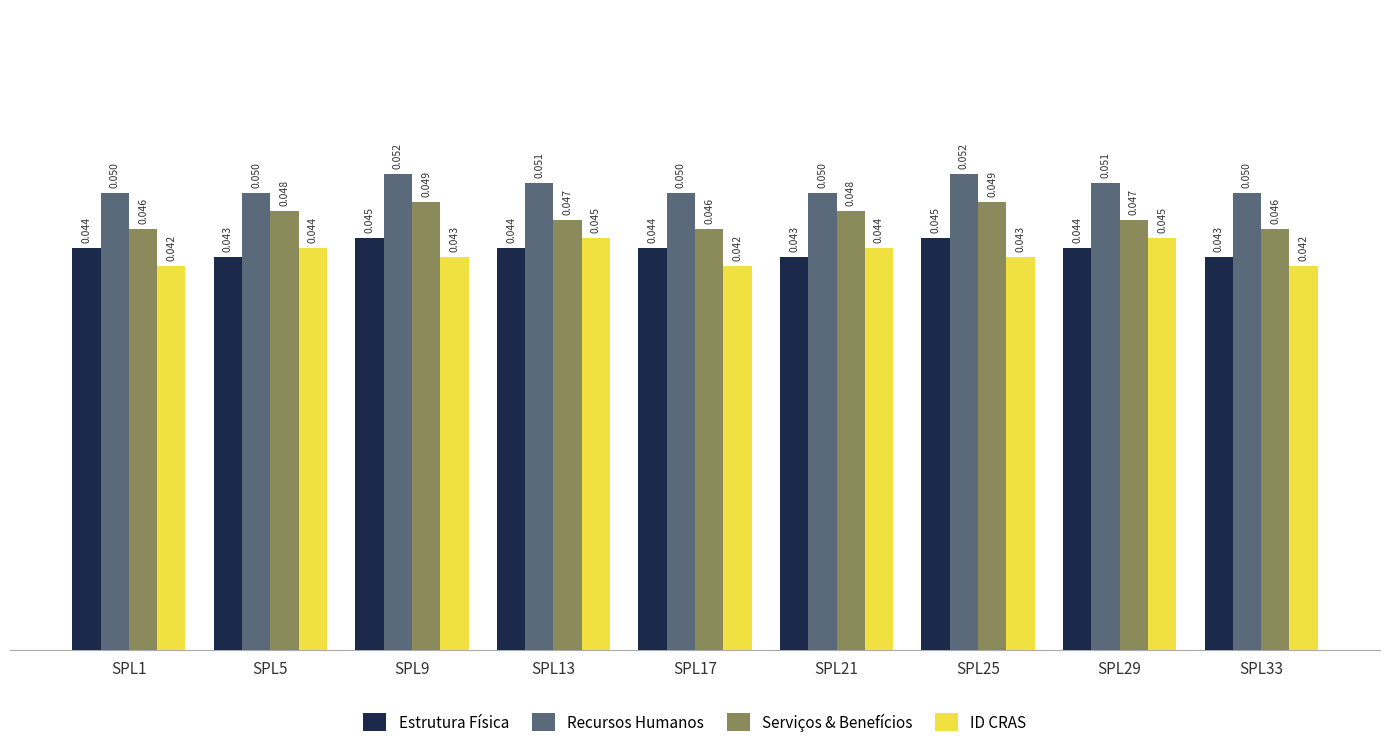

True or false: ID CRAS has a value of 0.1 at SPL25.

False